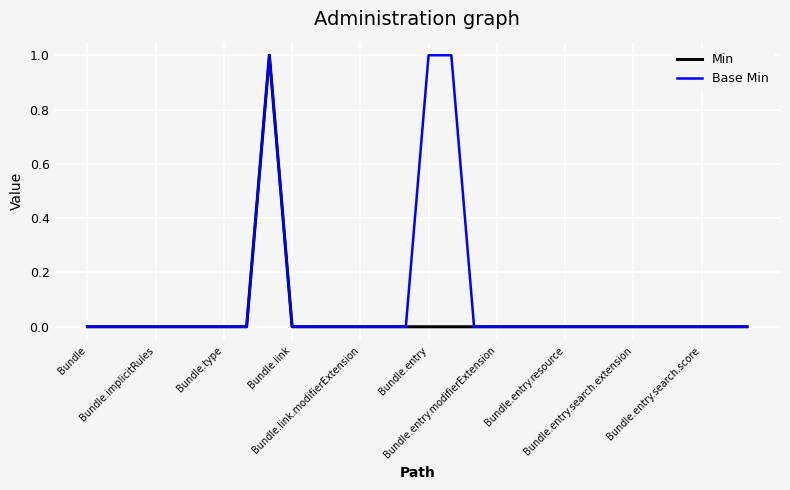

List the series in order of their overall mean, lowest first.

Min, Base Min